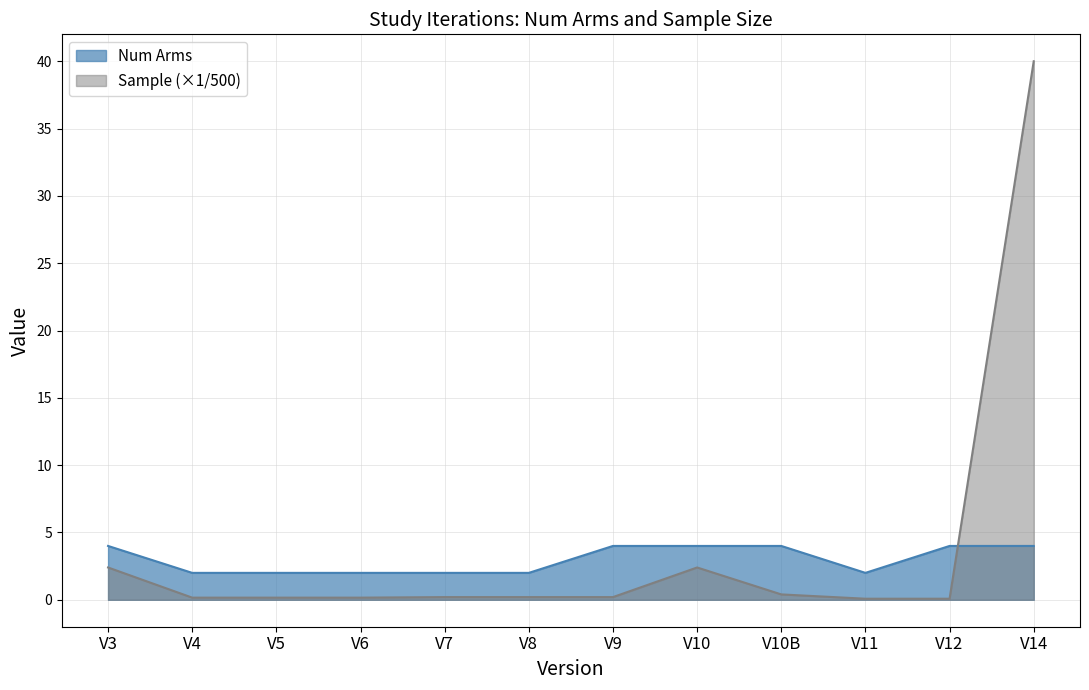

What position from the left is V10?

8